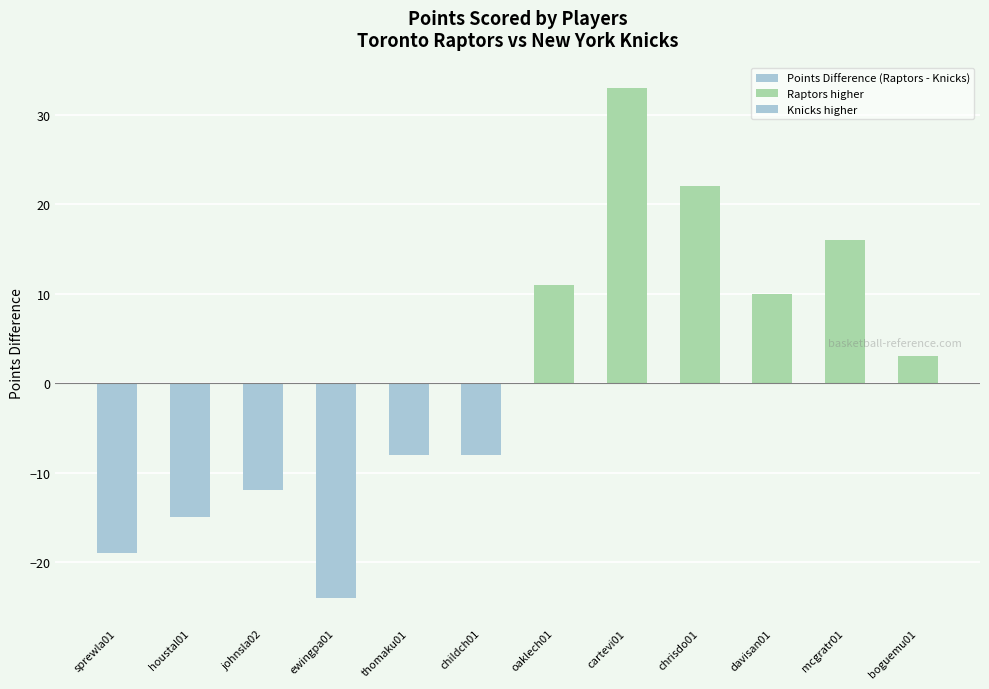

Read the Toronto Raptors value at oaklech01, to the nearest 10.

10